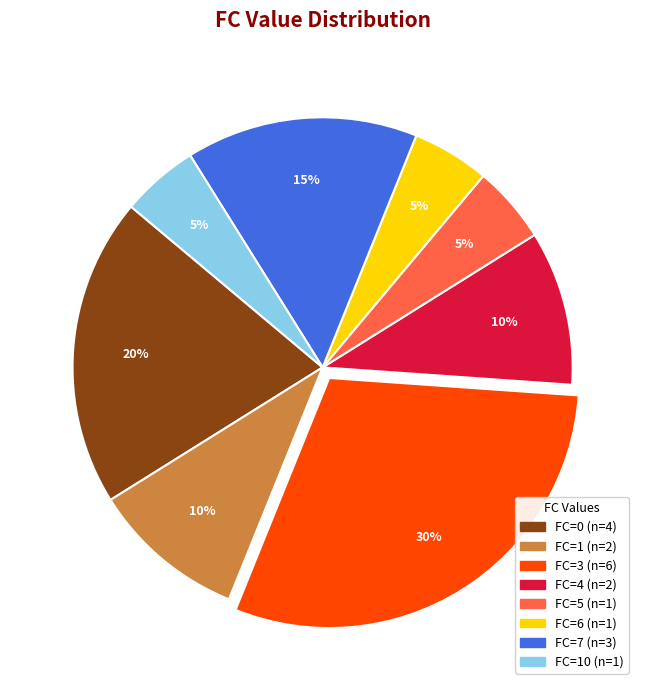

Does any single category account for the majority?

No